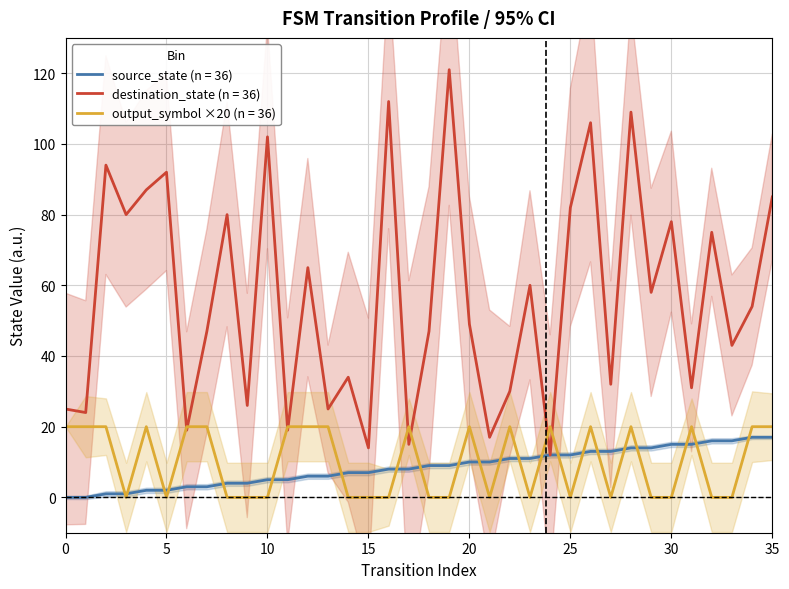

What is the average value of the source_state series?

8